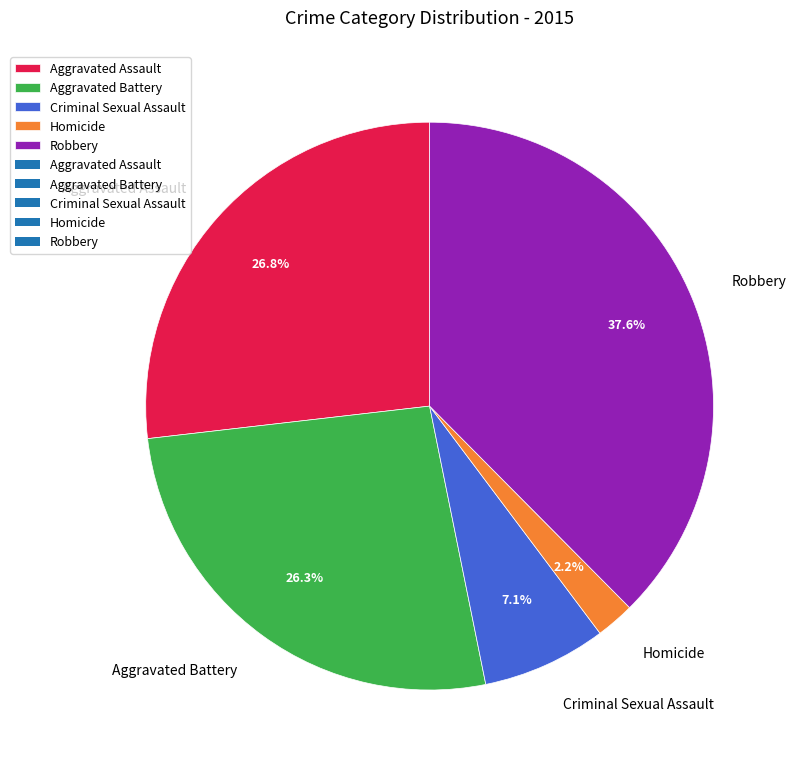

What percentage is the Robbery slice, to the nearest percent?

38%